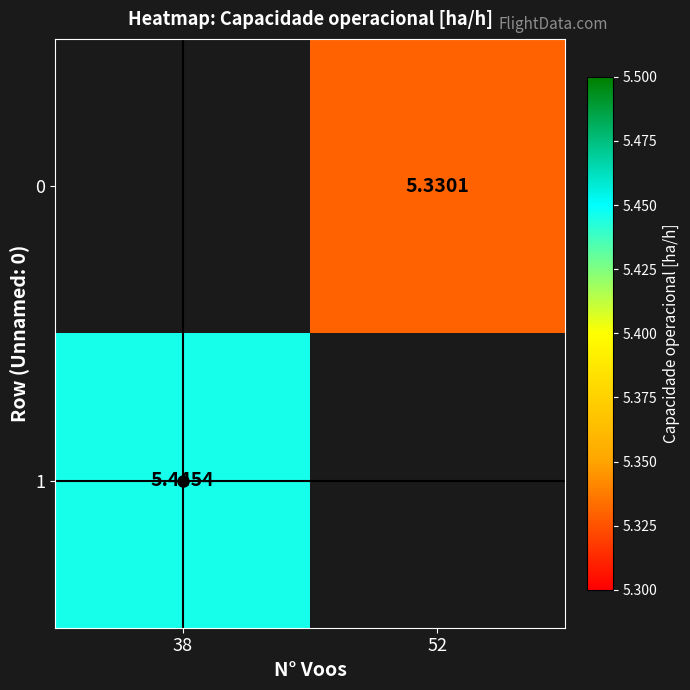

Is the value of 1 at 38 greater than the value of 0 at 52?

Yes